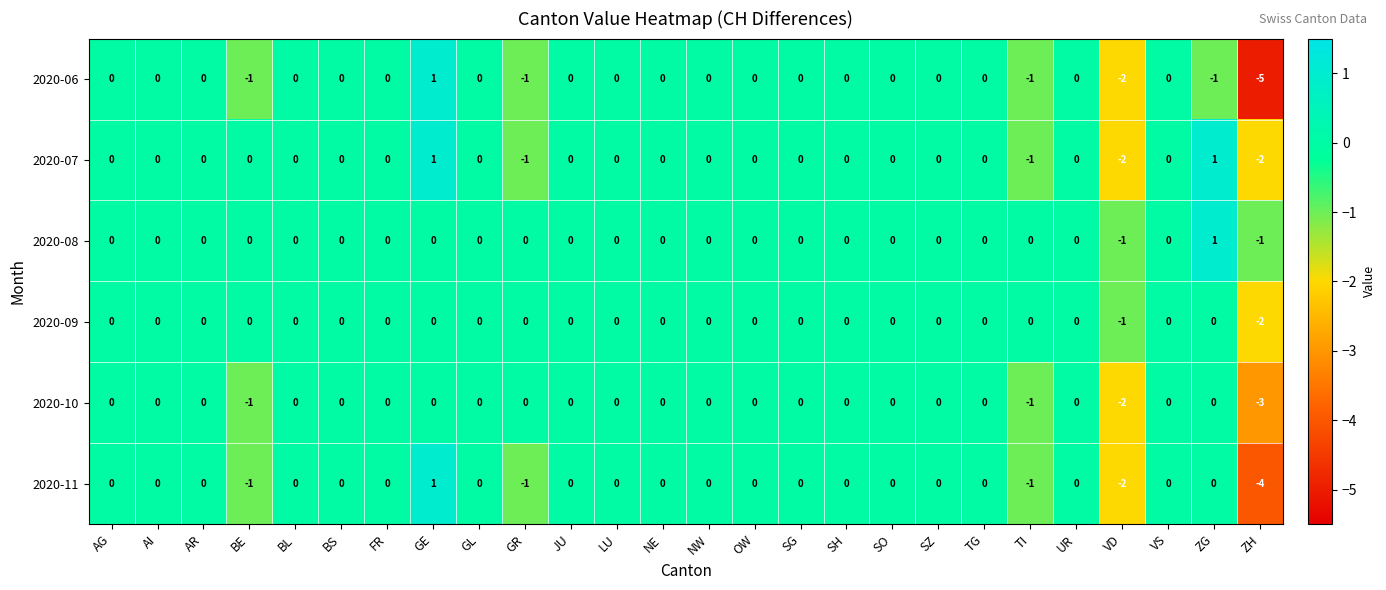

Which series has the largest total across all categories?

2020-08